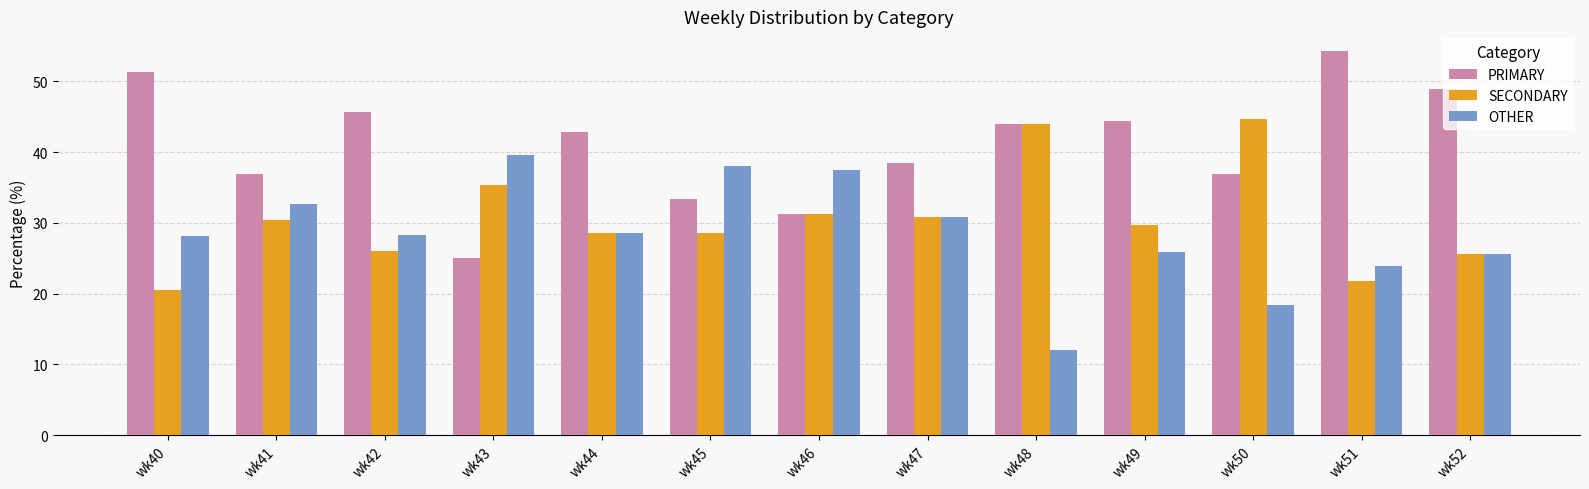

The value of OTHER at wk48 is 12.0. True or false?

True